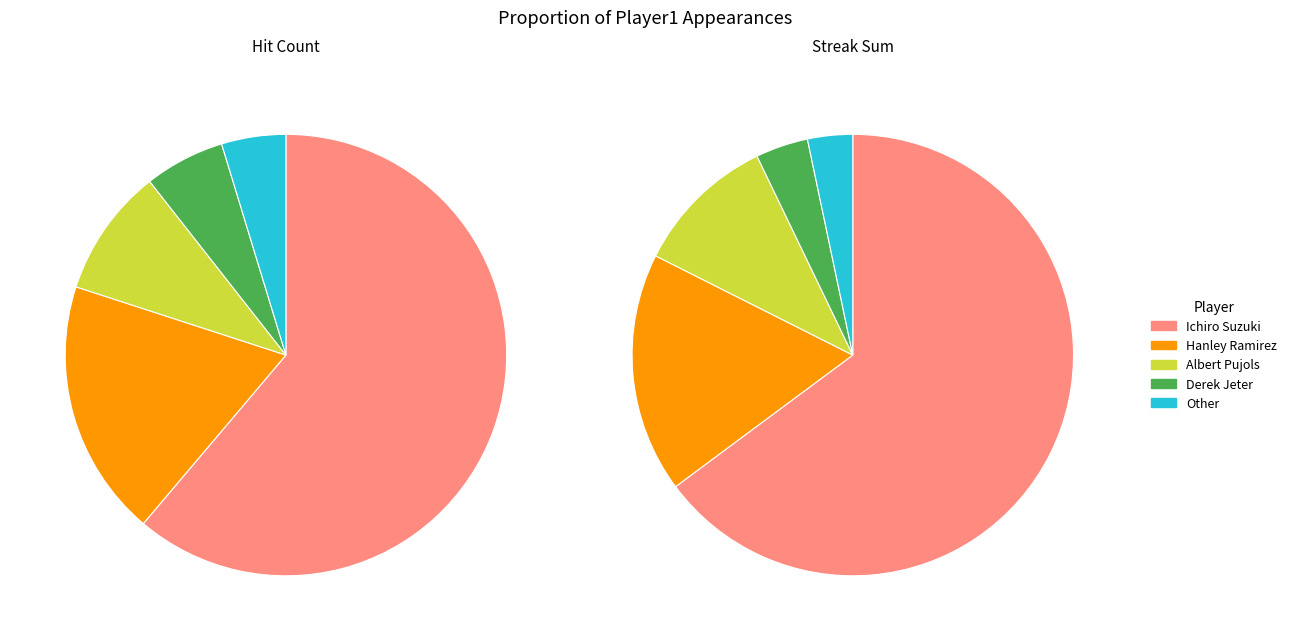

What is the change in value from Albert Pujols to Other?

-4